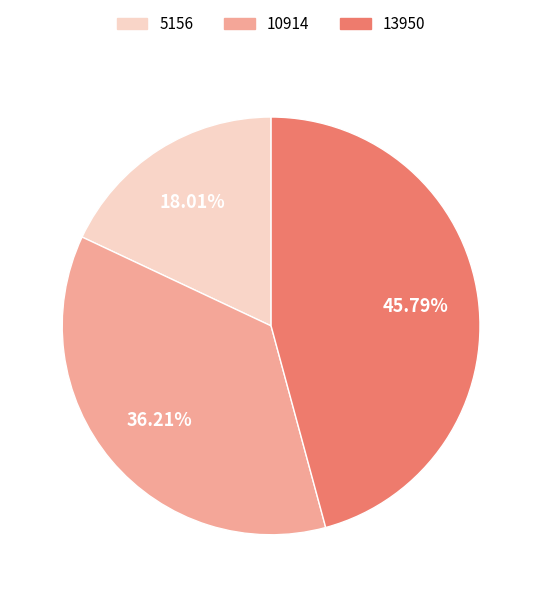

The 10914 slice represents 26% of the pie. True or false?

False